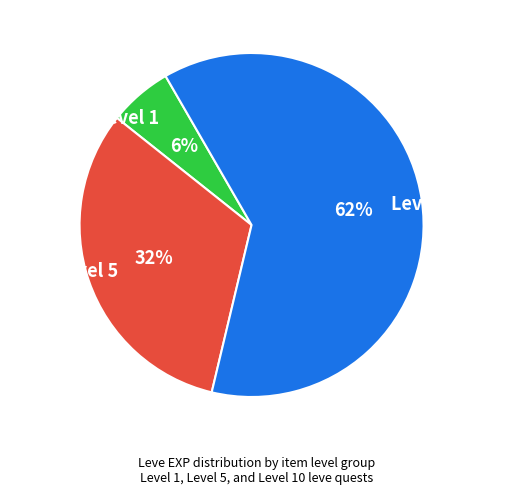

How many segments does this pie chart have?

3